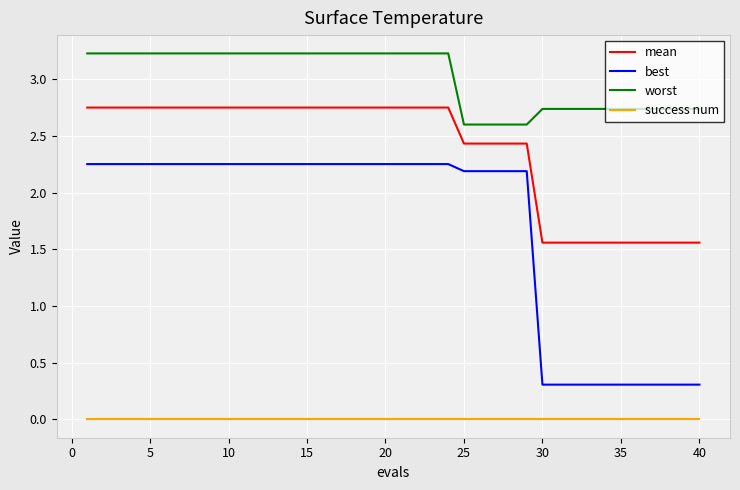

Which series has the largest total across all categories?

worst